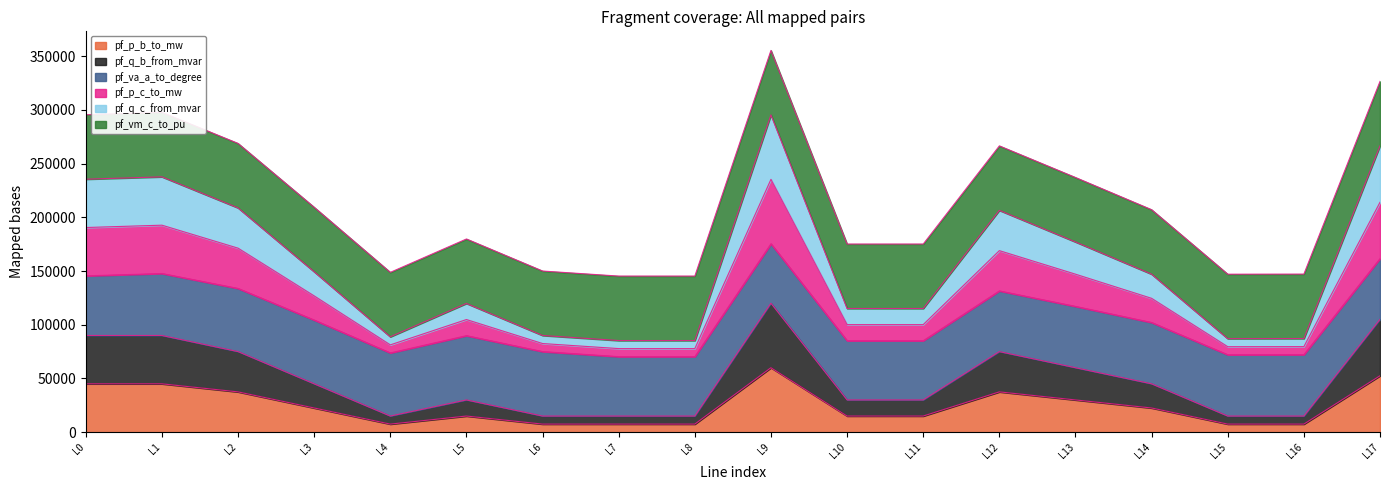

What is the maximum value for pf_p_b_to_mw?

60000.0